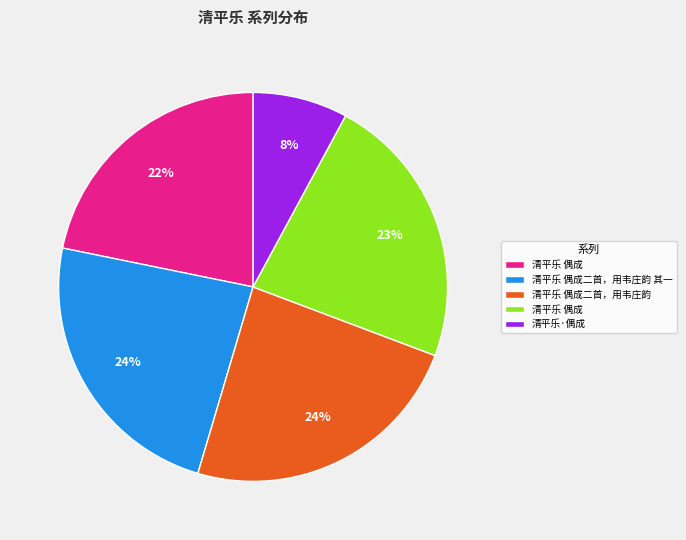

Is there a majority slice in this chart?

No